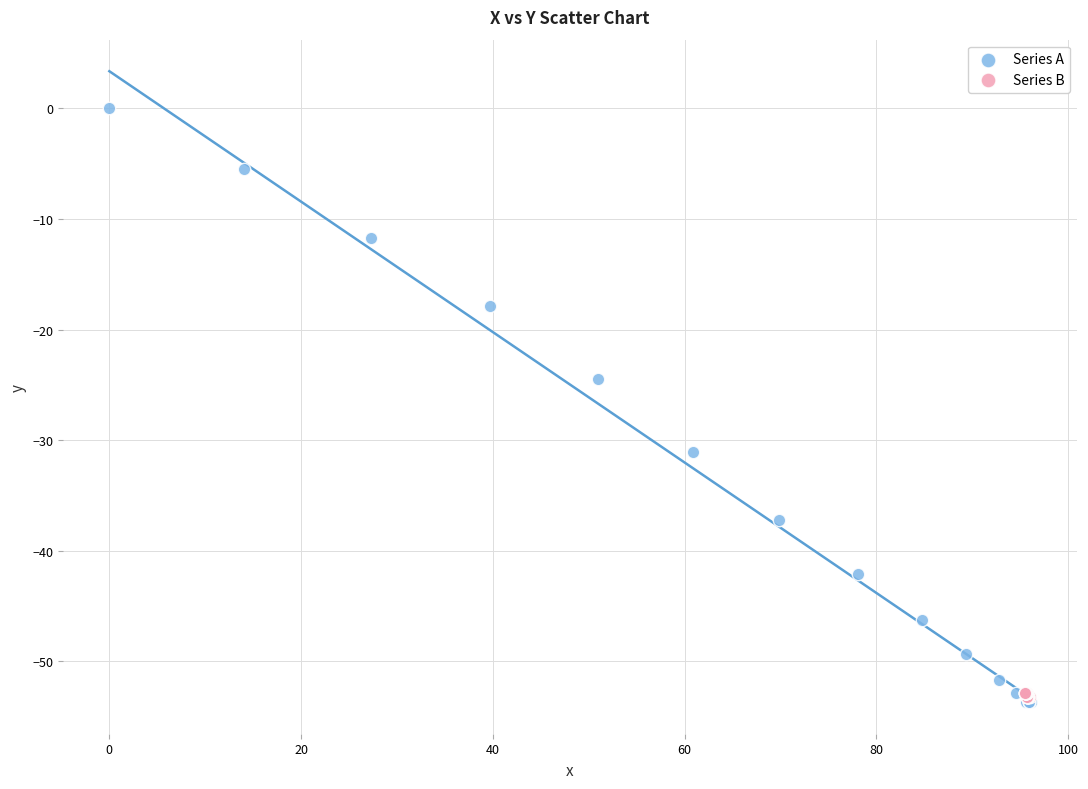

Which series reaches the maximum Y coordinate?

Series A